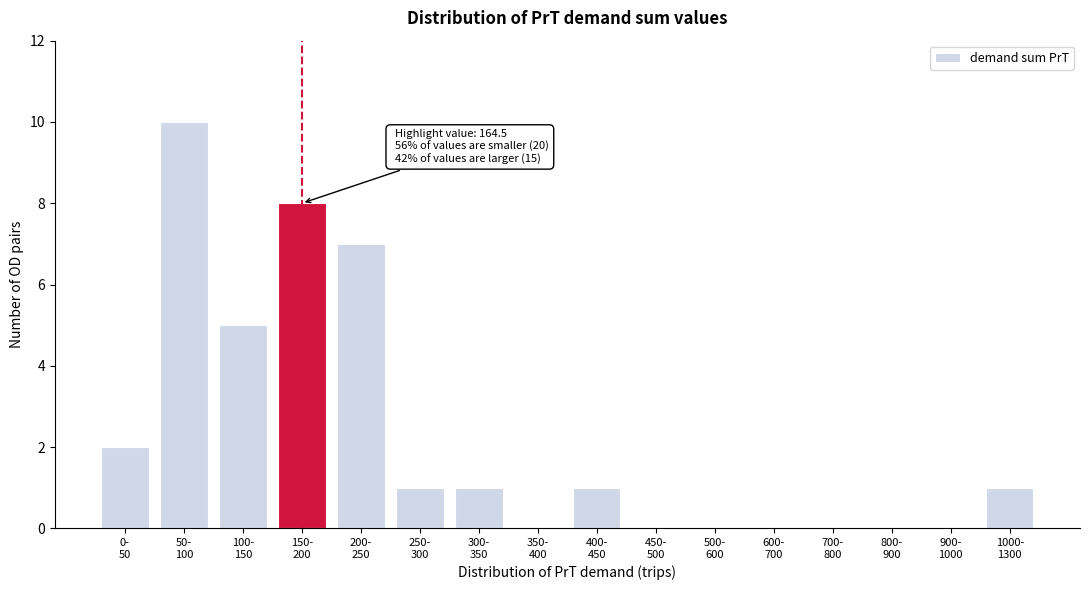

What is the maximum value shown in the chart?

10